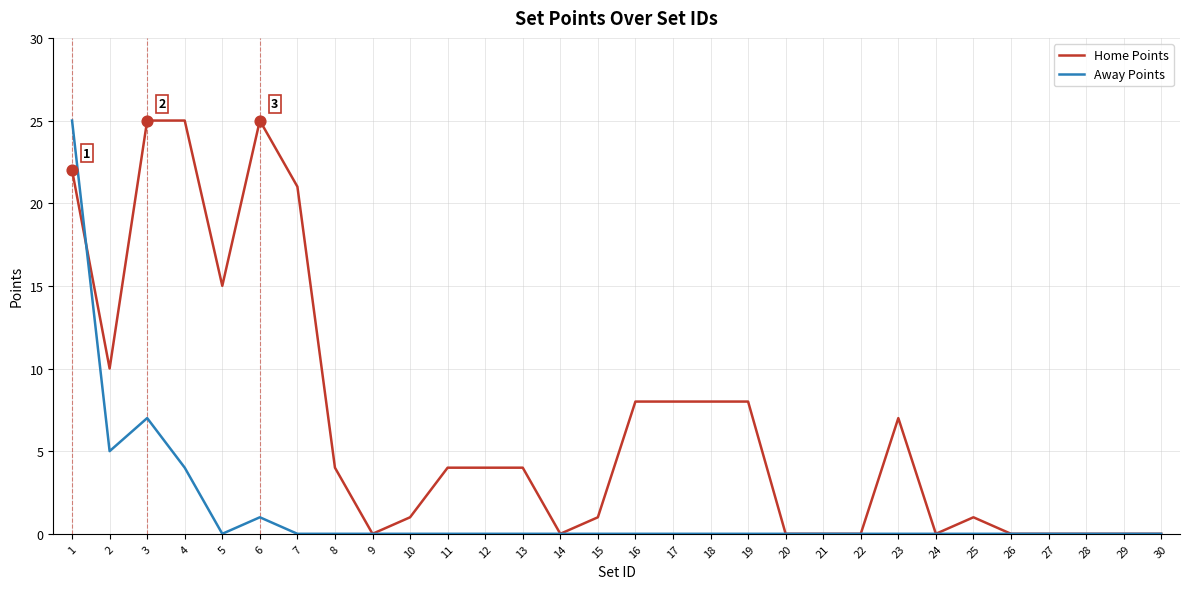

Between 2 and 3, which series saw the biggest shift?

Home Points